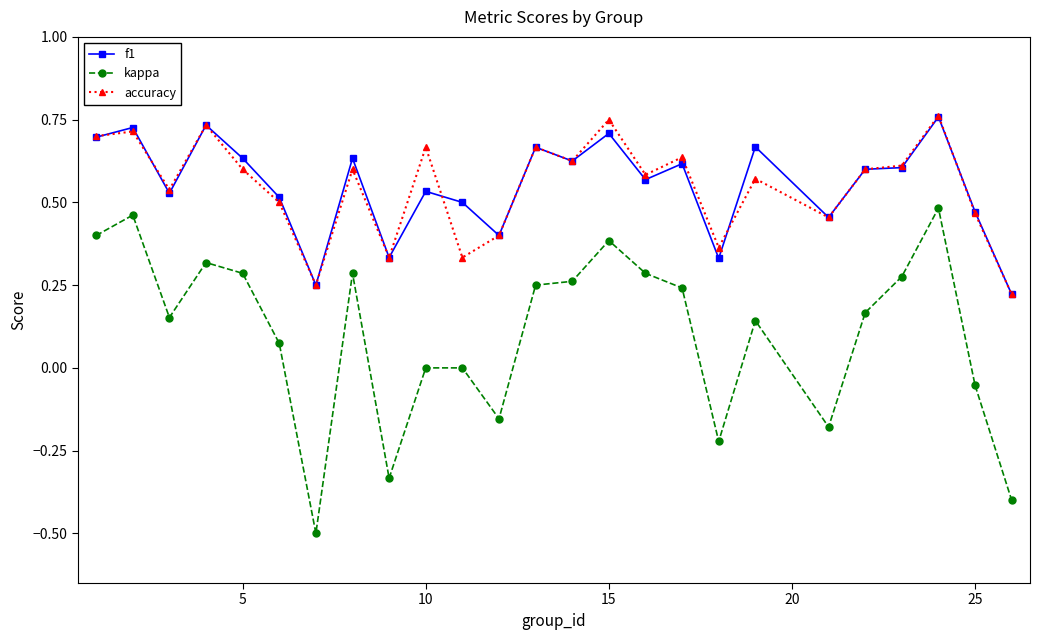

True or false: accuracy and kappa cross at least once.

False